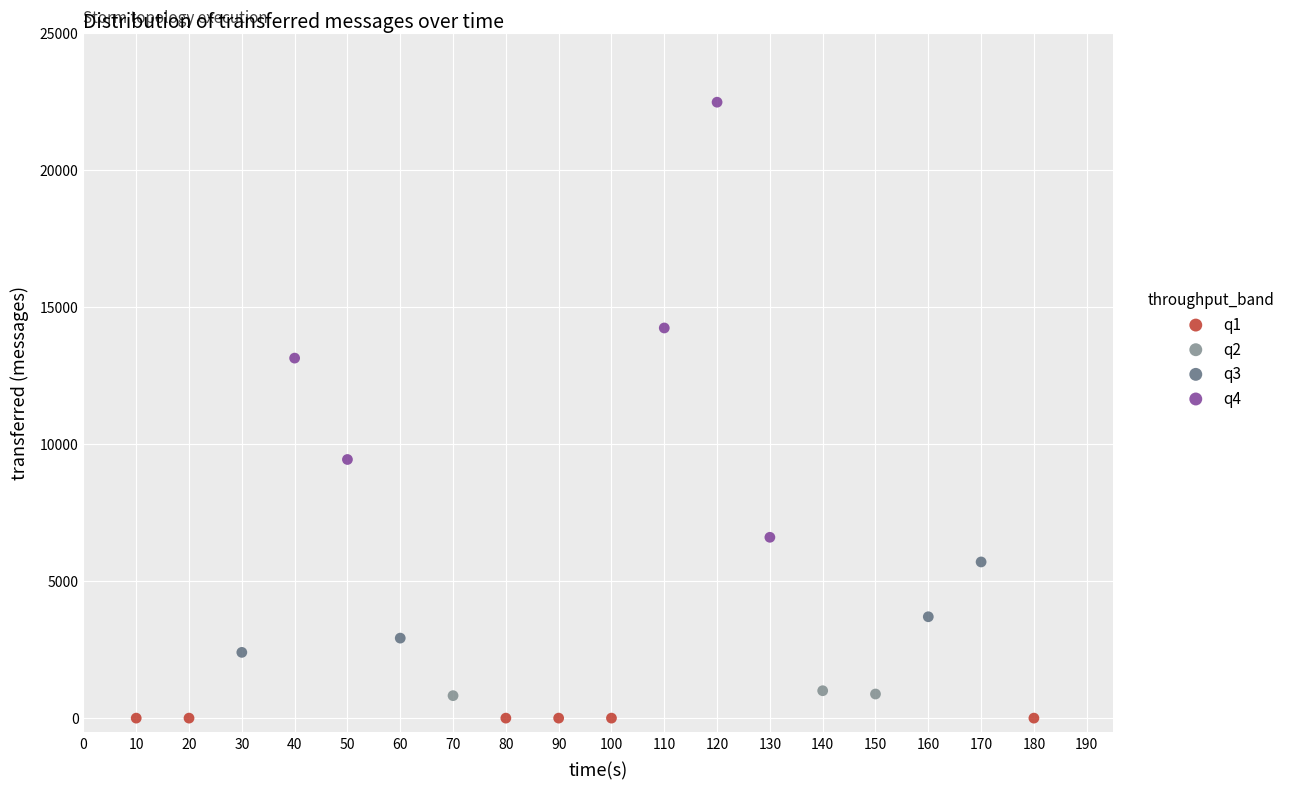

Which series reaches the maximum Y coordinate?

q4